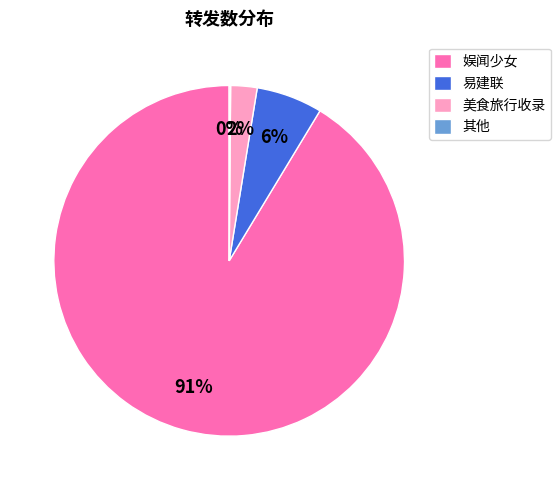

Is there a majority slice in this chart?

Yes